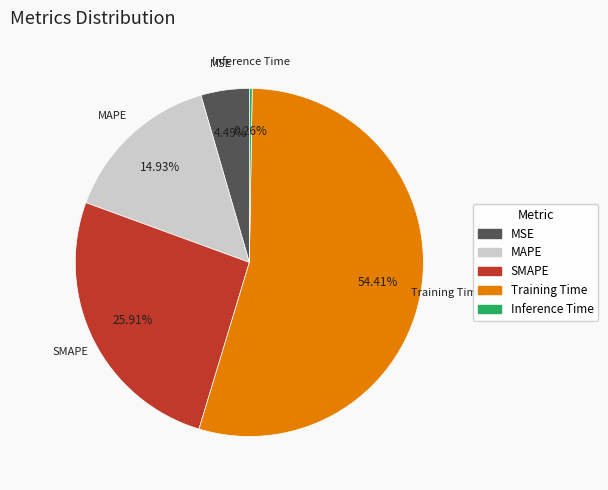

What is the majority slice?

Training Time